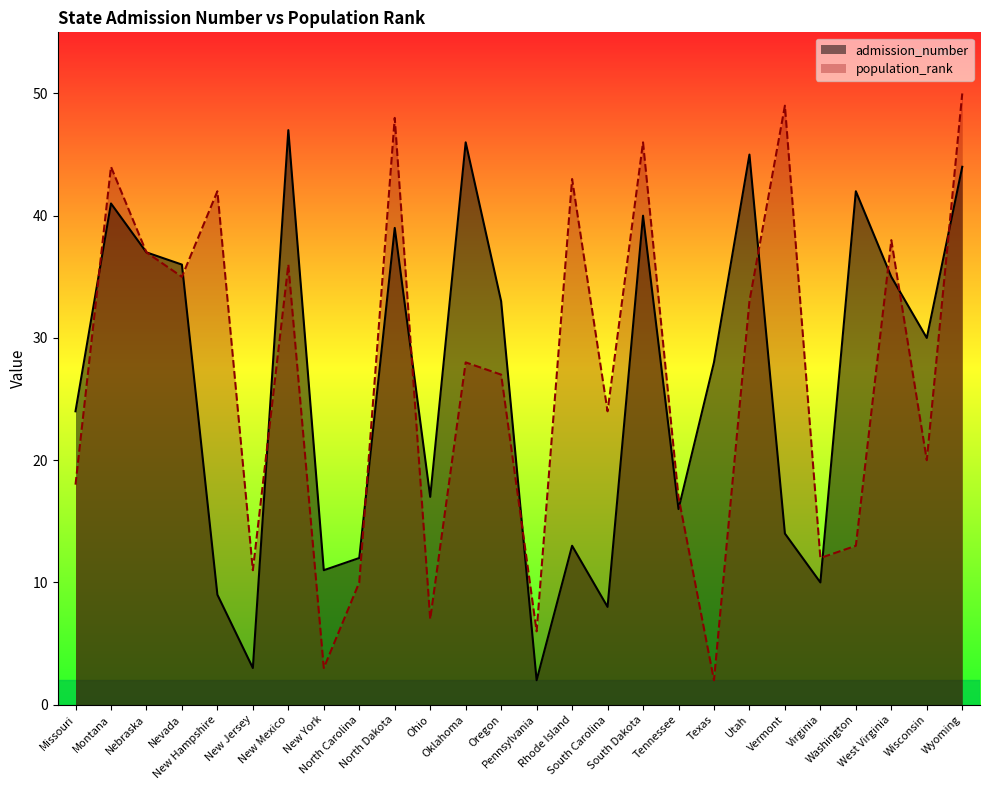

Which series has the widest spread of values?

population_rank